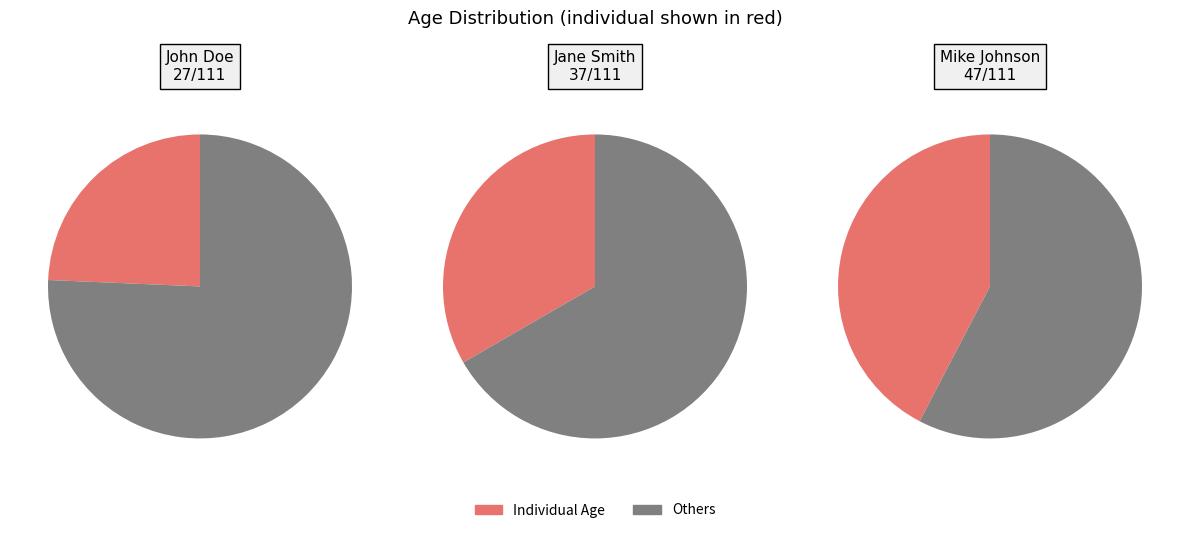

The John Doe slice represents 16% of the pie. True or false?

False